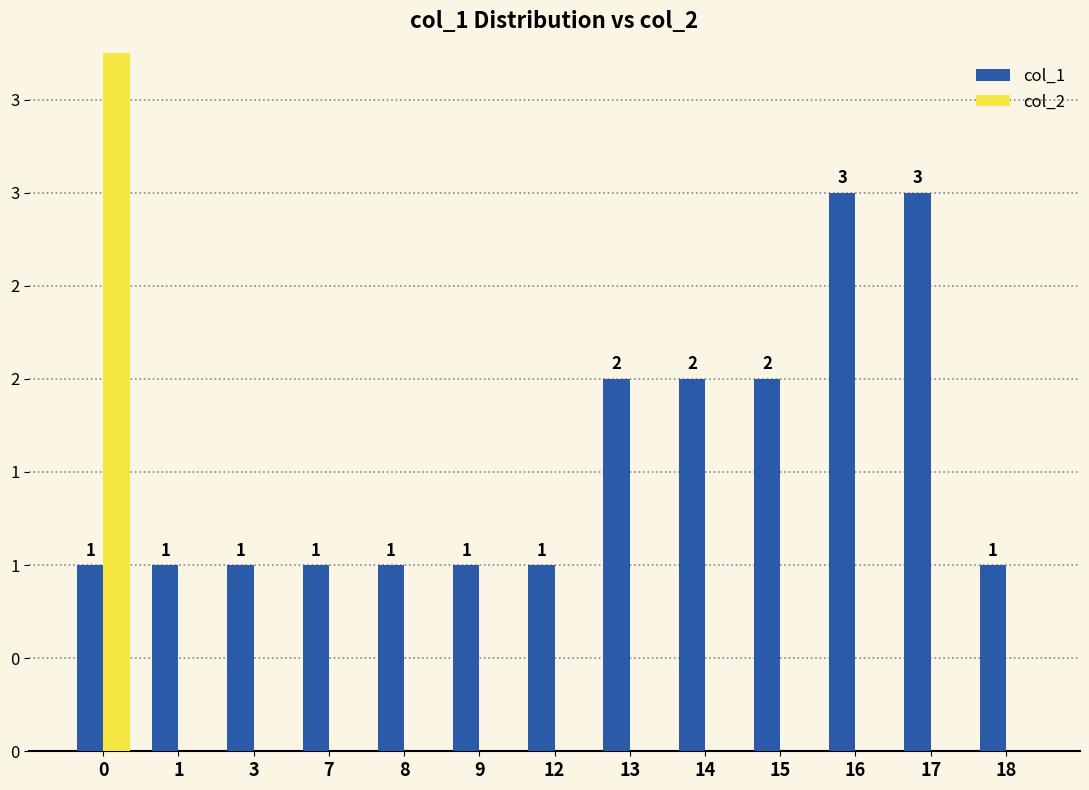

Are the bars grouped side by side (vs. stacked)?

Yes